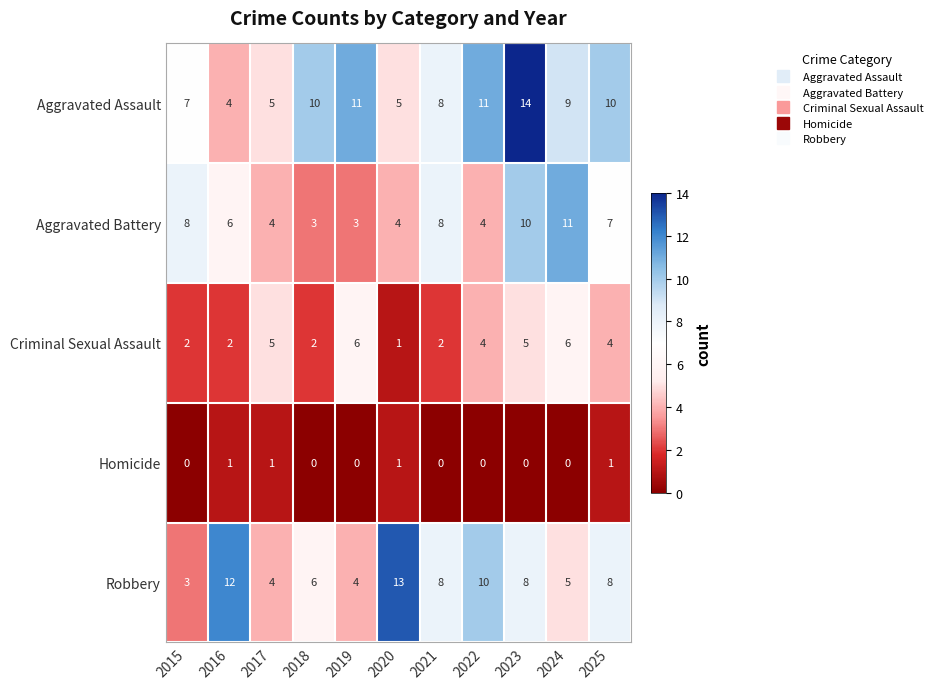

How many series are shown in this chart?

5